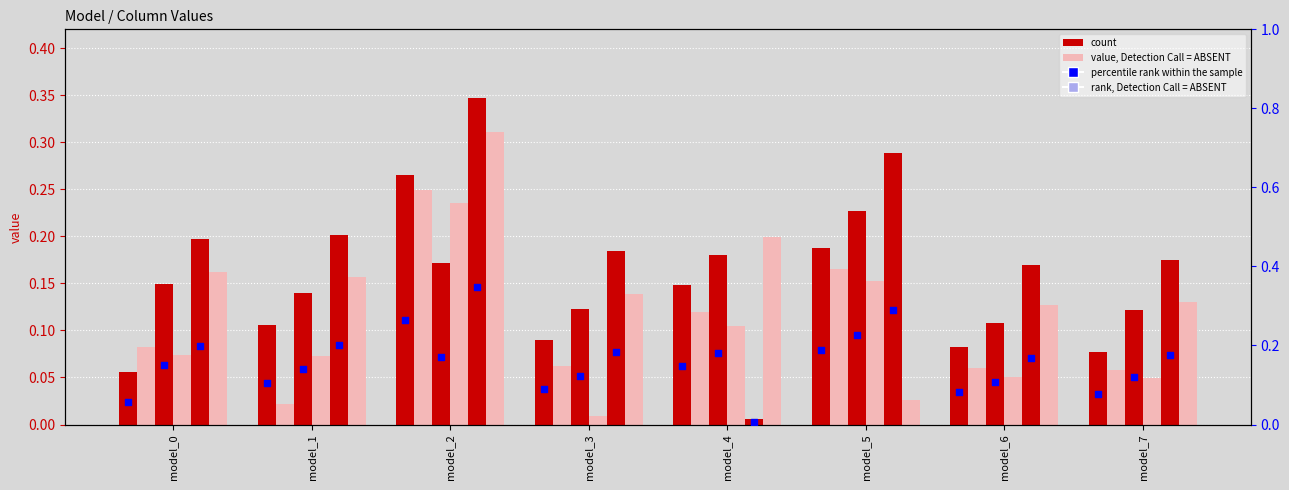

At which category is the sum across all series the highest?

model_2